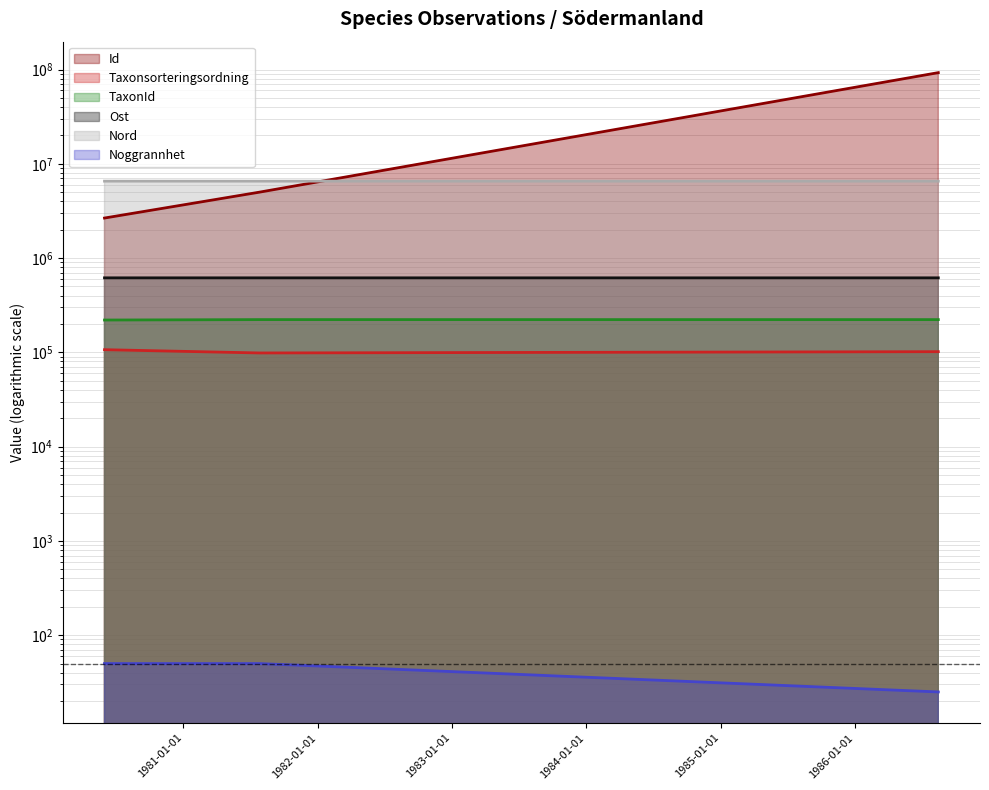

Which category has the highest value in the Nord series?

1986-08-15